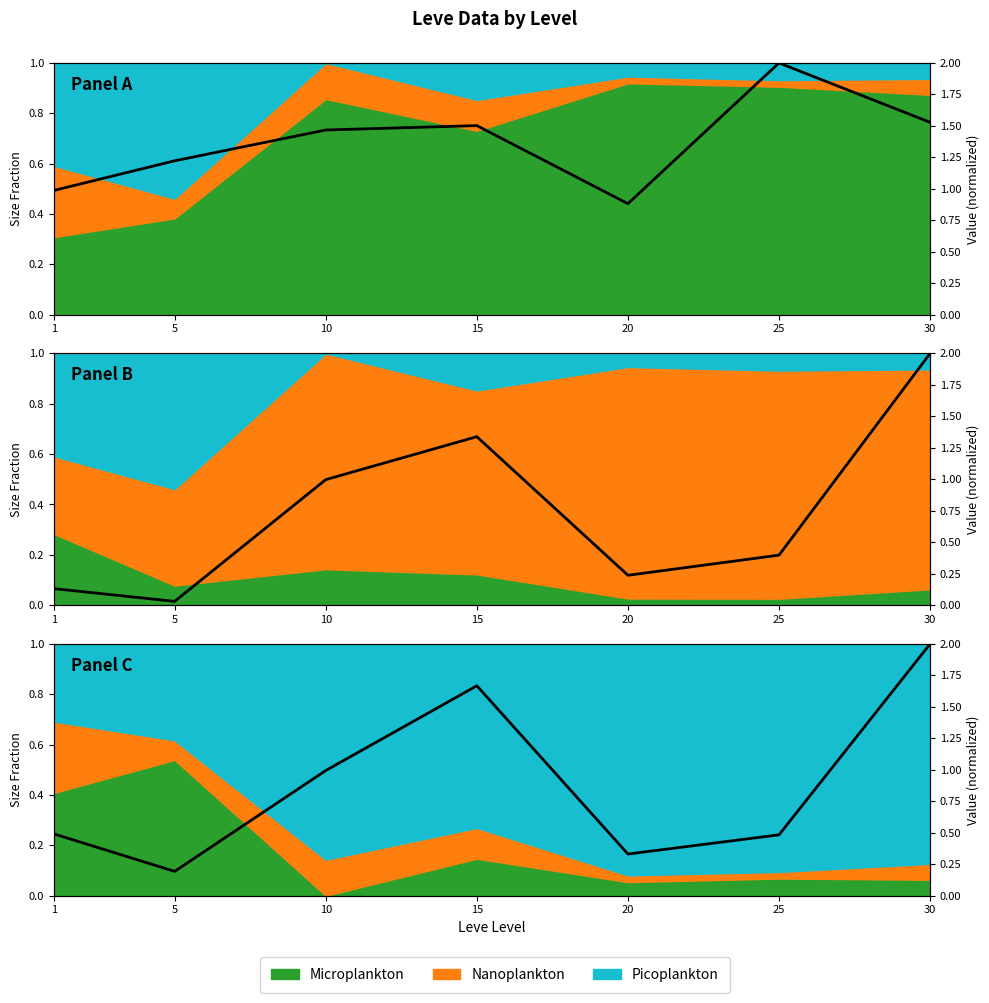

Count the number of categories in the chart.

7